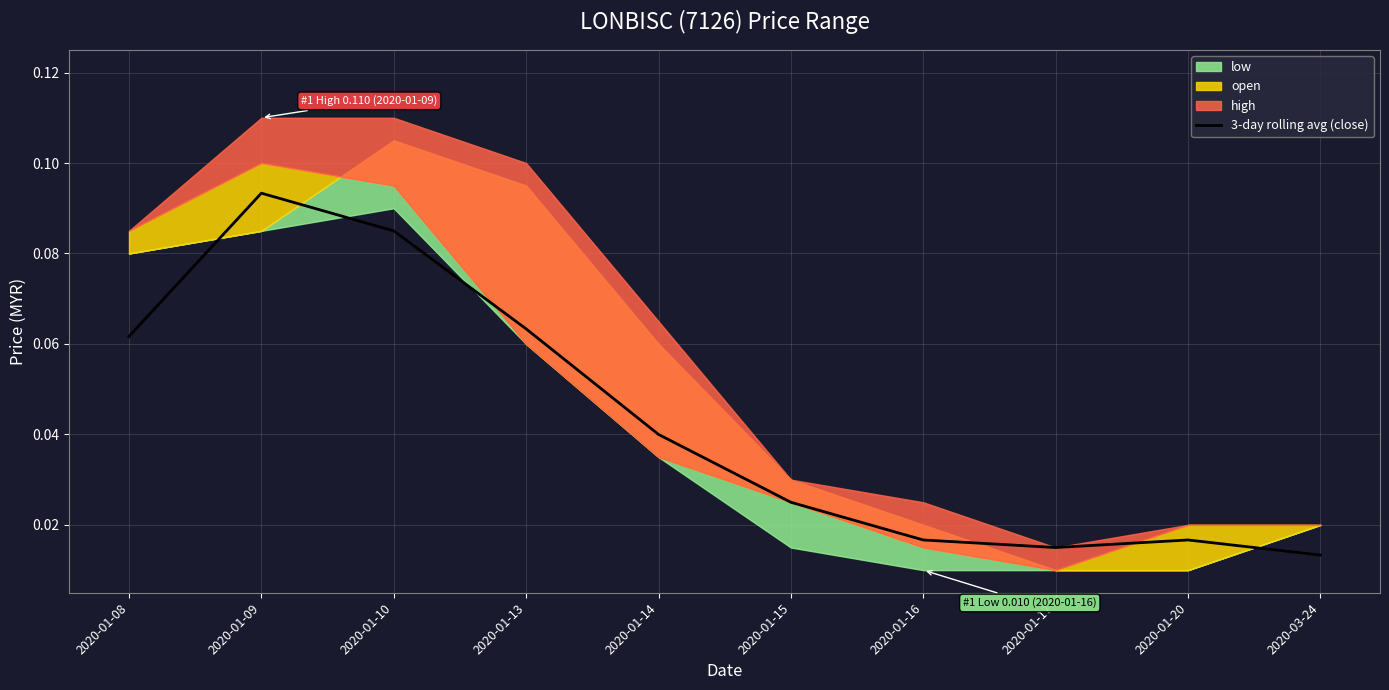

Reading left to right, transcribe all the data shown in this chart.

0.1	0.1	0.1	0.1	0.0	0.0	0.0	0.0	0.0	0.0